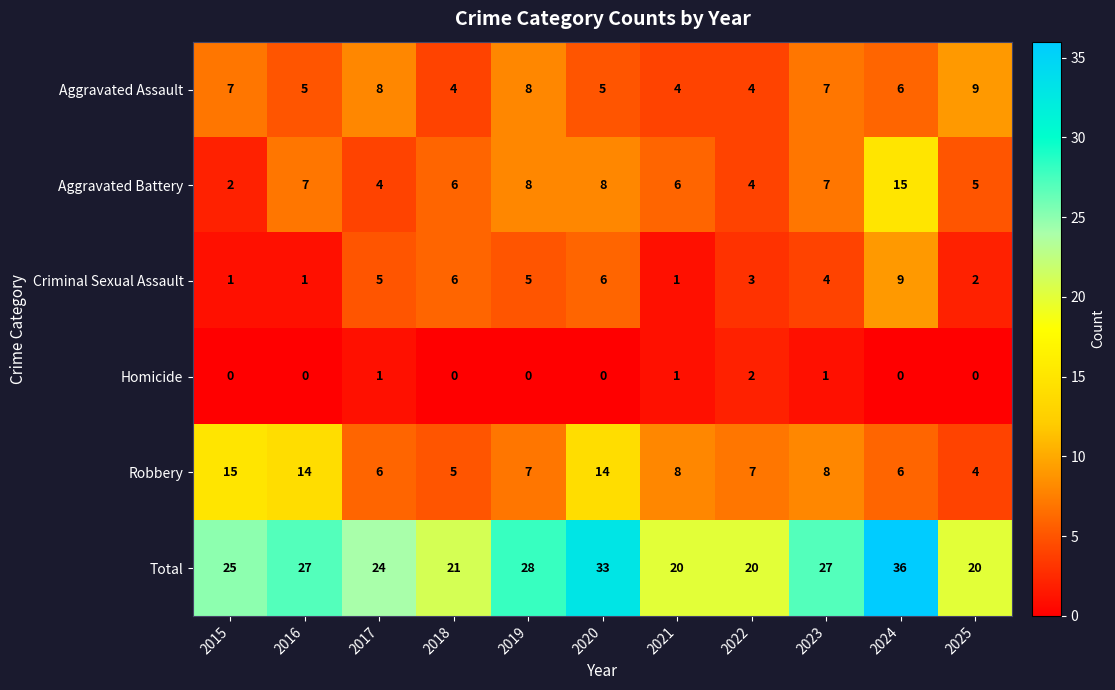

What is the greatest value displayed?

36